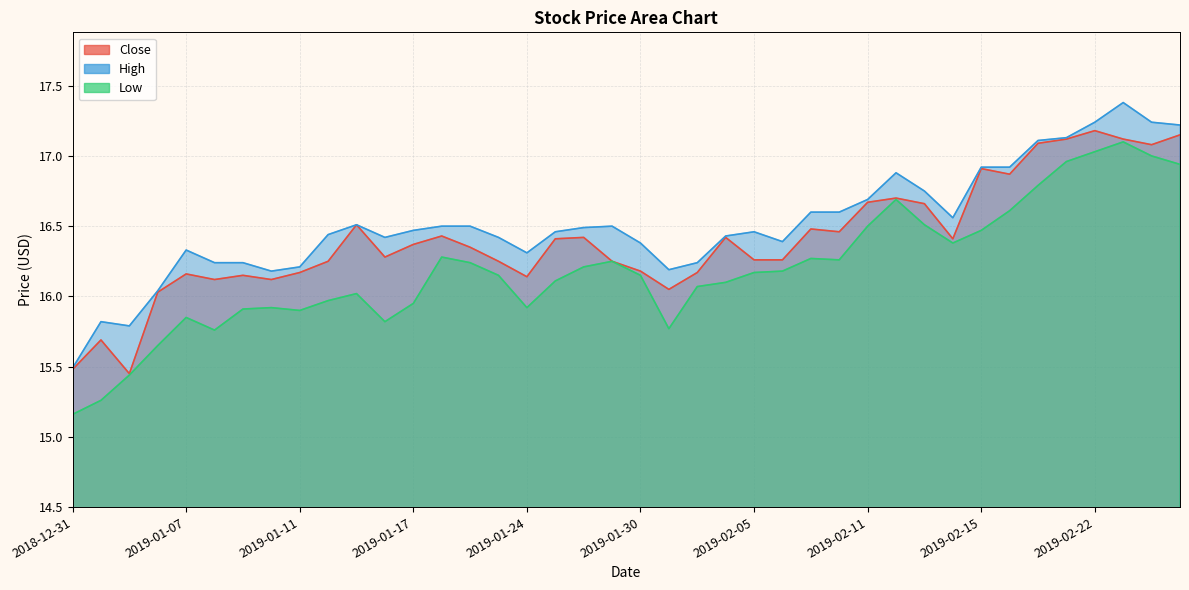

What are all the series names shown in the legend?

Close, High, Low